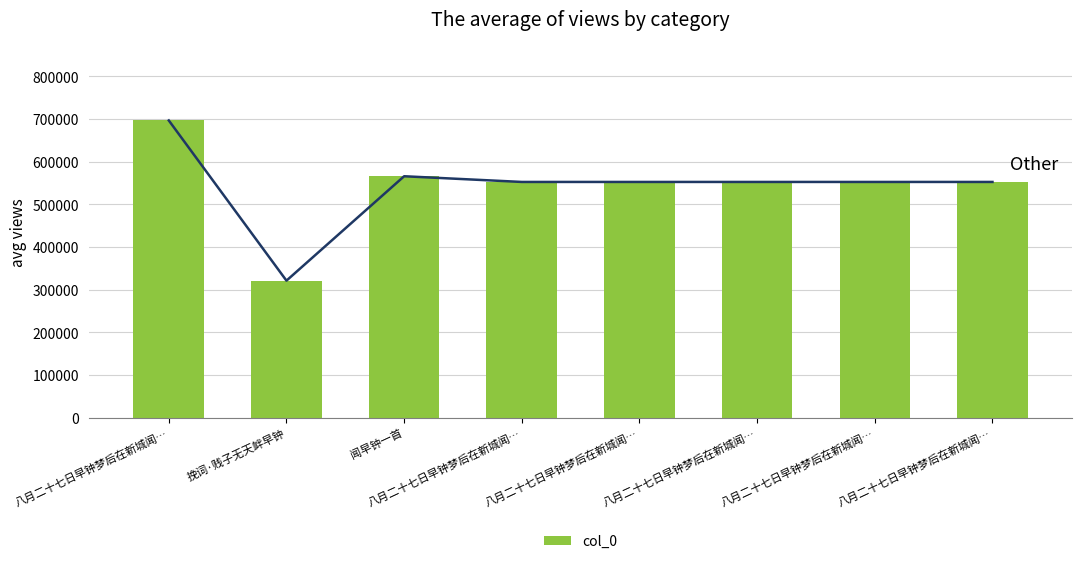

Reading left to right, transcribe all the data shown in this chart.

八月二十七日早钟梦后在新城闻…=696542	挽词·贱子无天衅早钟=321350	闻早钟一首=565860	八月二十七日早钟梦后在新城闻…=552531	八月二十七日早钟梦后在新城闻…=552535	八月二十七日早钟梦后在新城闻…=552532	八月二十七日早钟梦后在新城闻…=552533	八月二十七日早钟梦后在新城闻…=552534